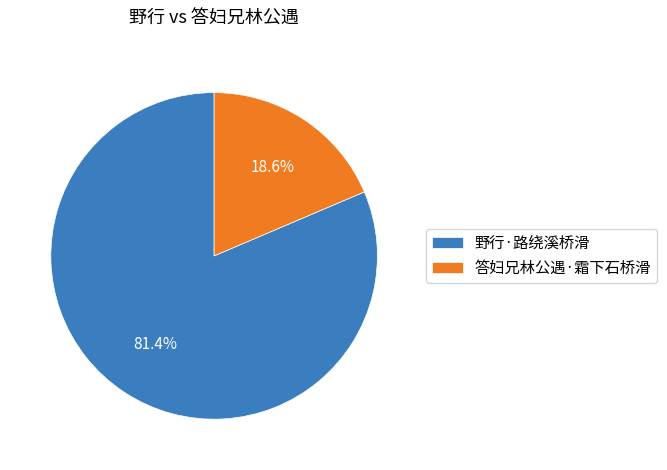

How many segments does this pie chart have?

2